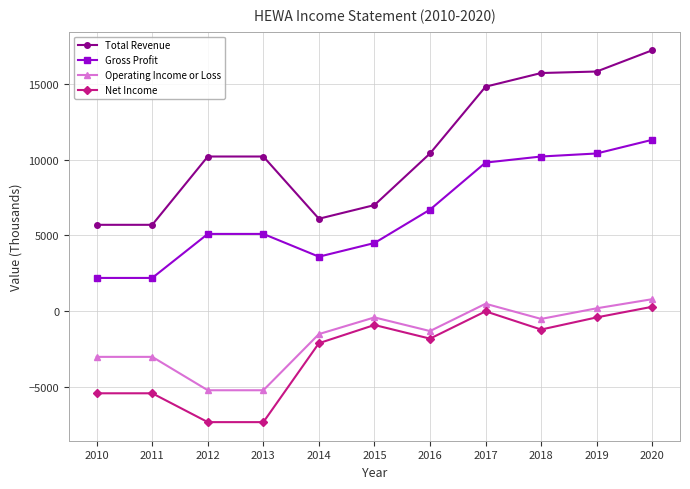

True or false: Net Income and Total Revenue cross at least once.

False